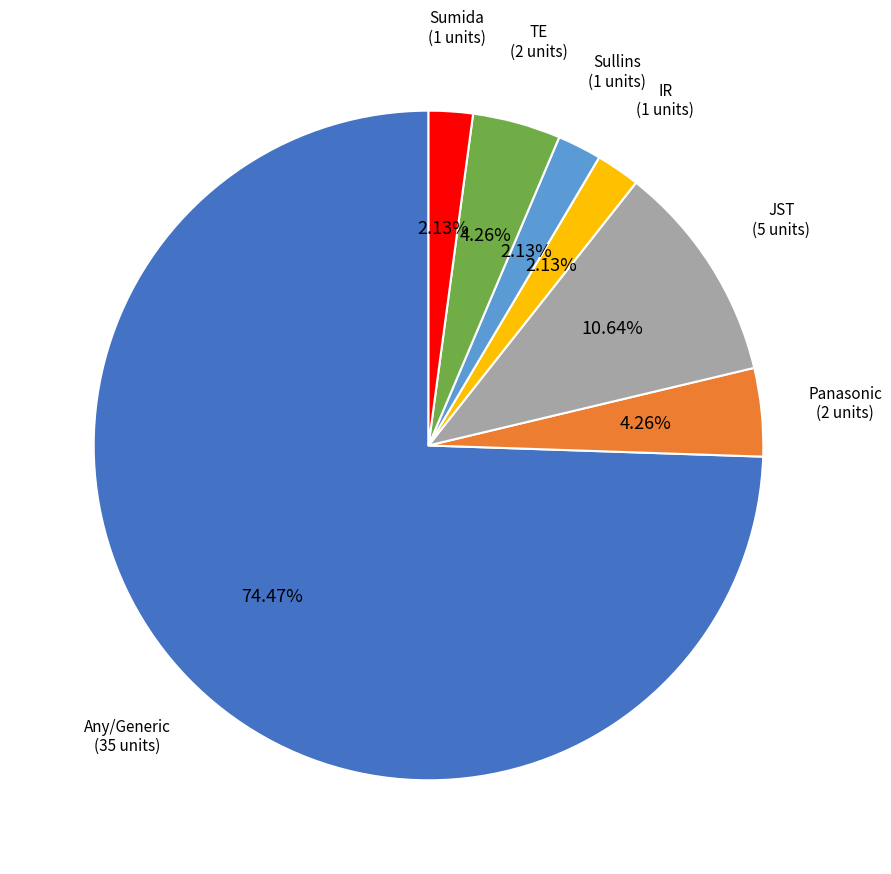

To the nearest percent, what is the average slice percentage?

14%